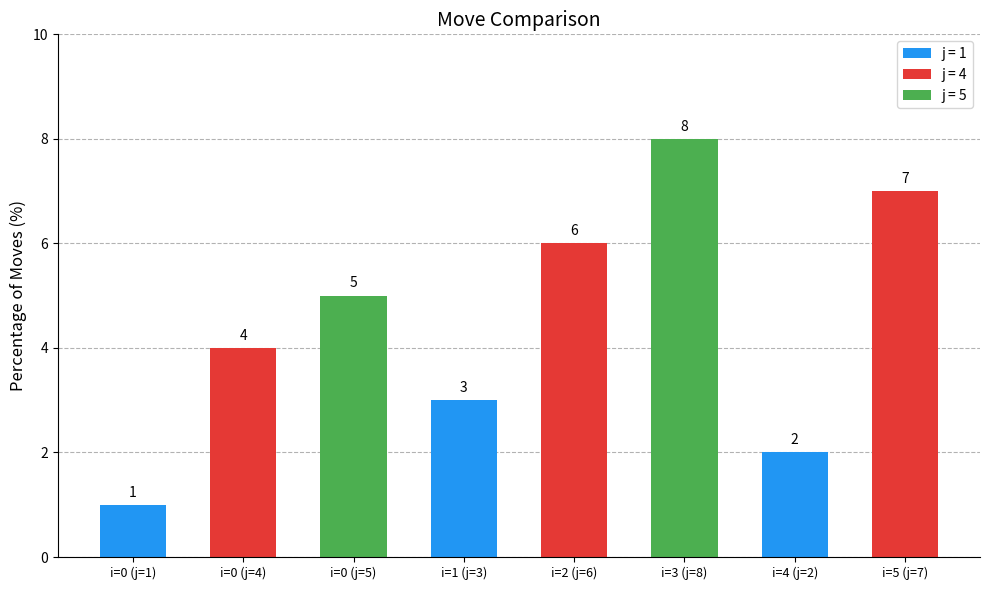

The chart shows a value of 1 at i=4 (j=2). True or false?

False